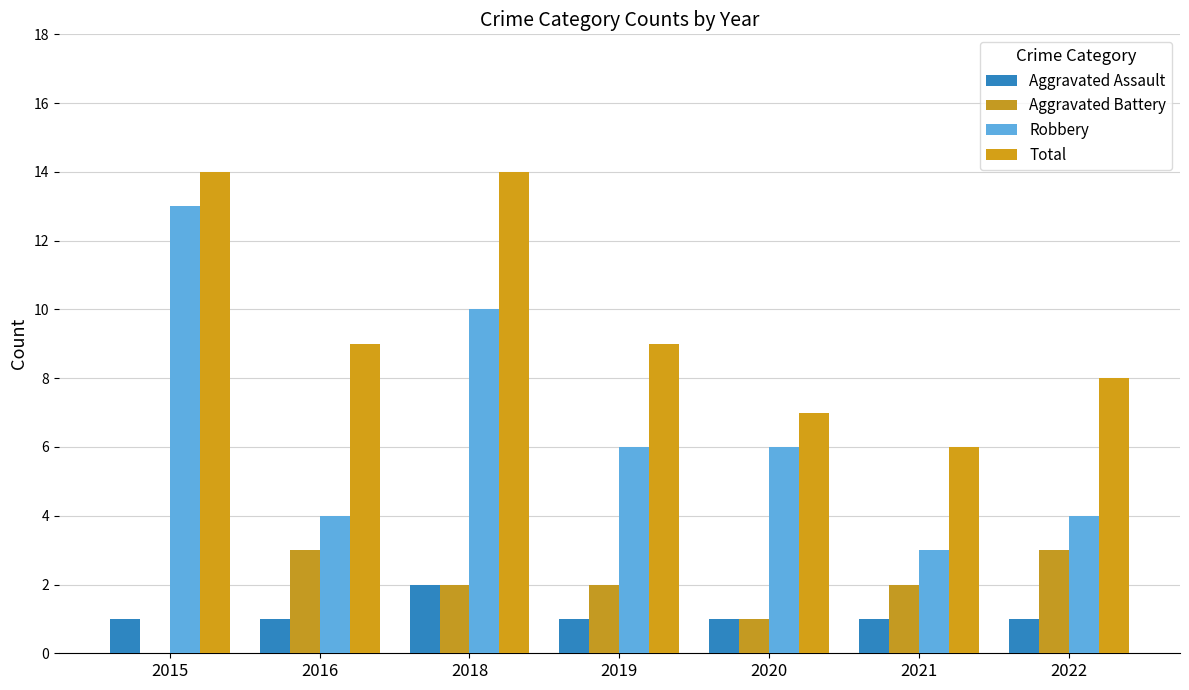

Are the bars horizontal?

No